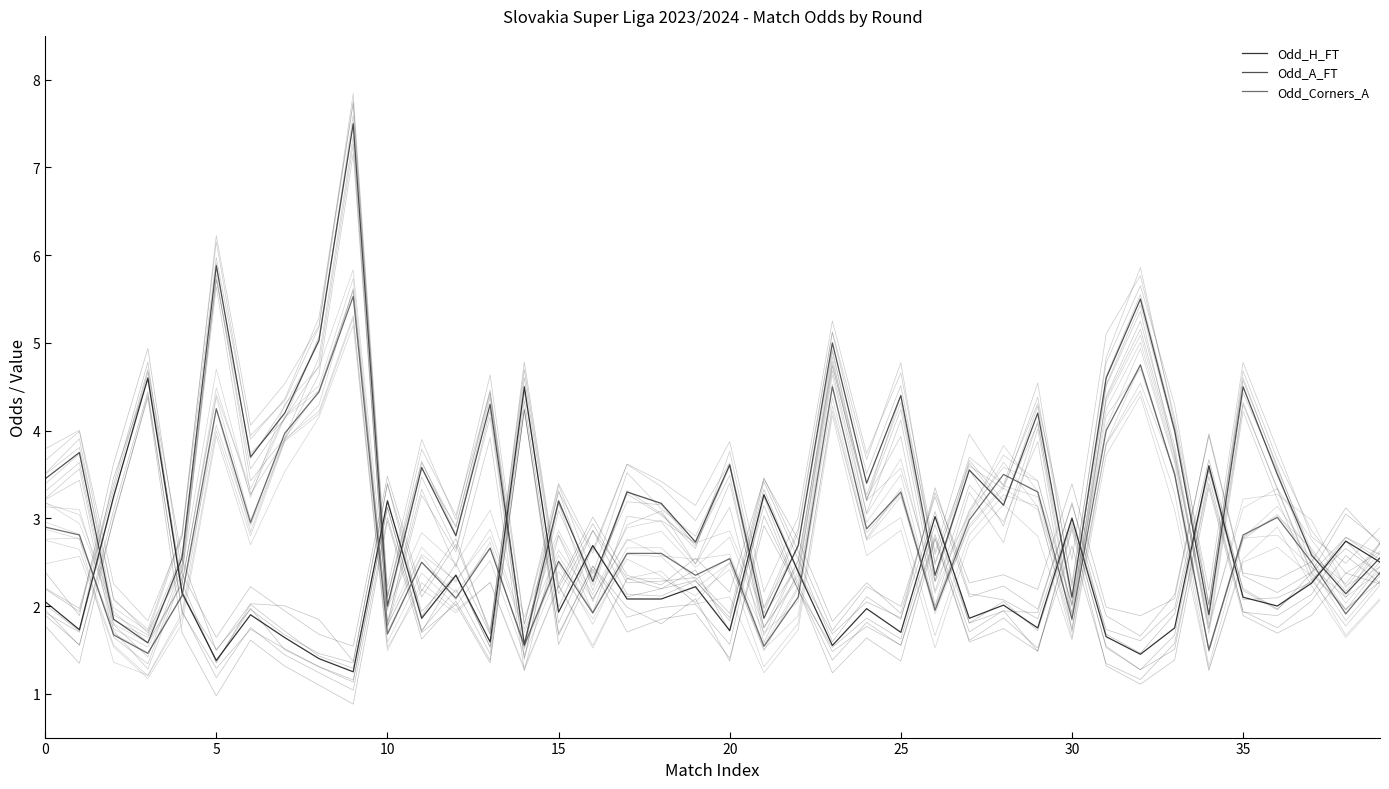

What is the maximum value shown in the chart?

7.5